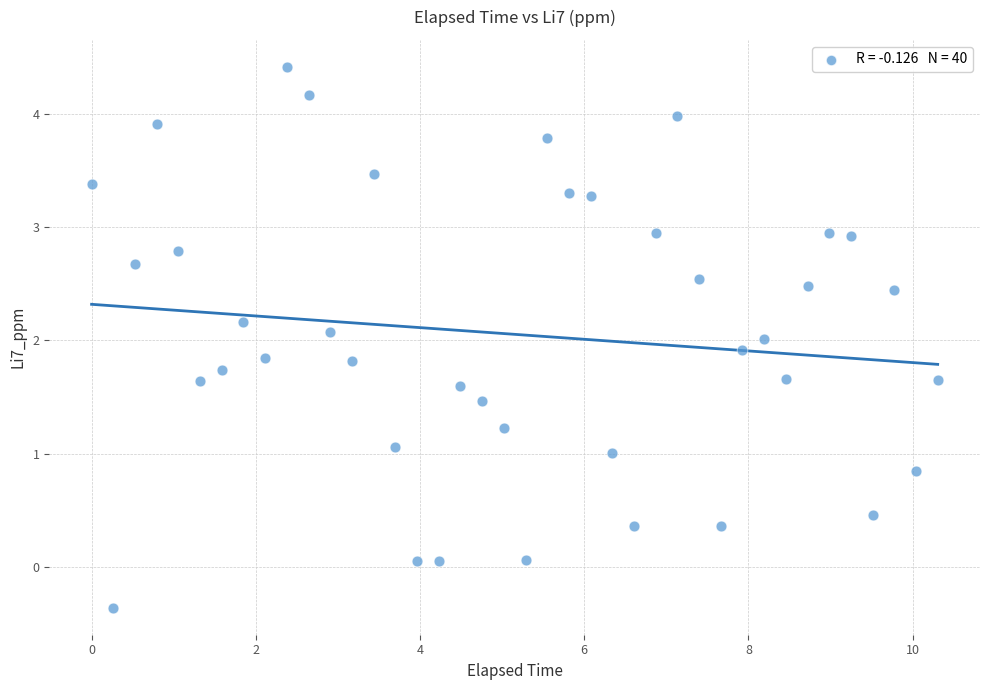

What is the range of X values (max minus min)?

10.3